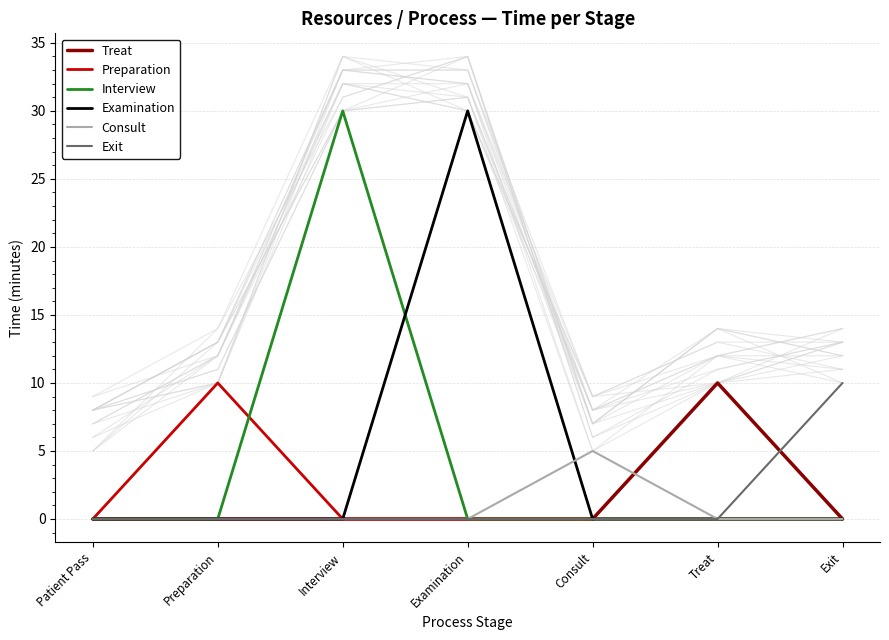

True or false: Examination has a value of 18 at Preparation.

False